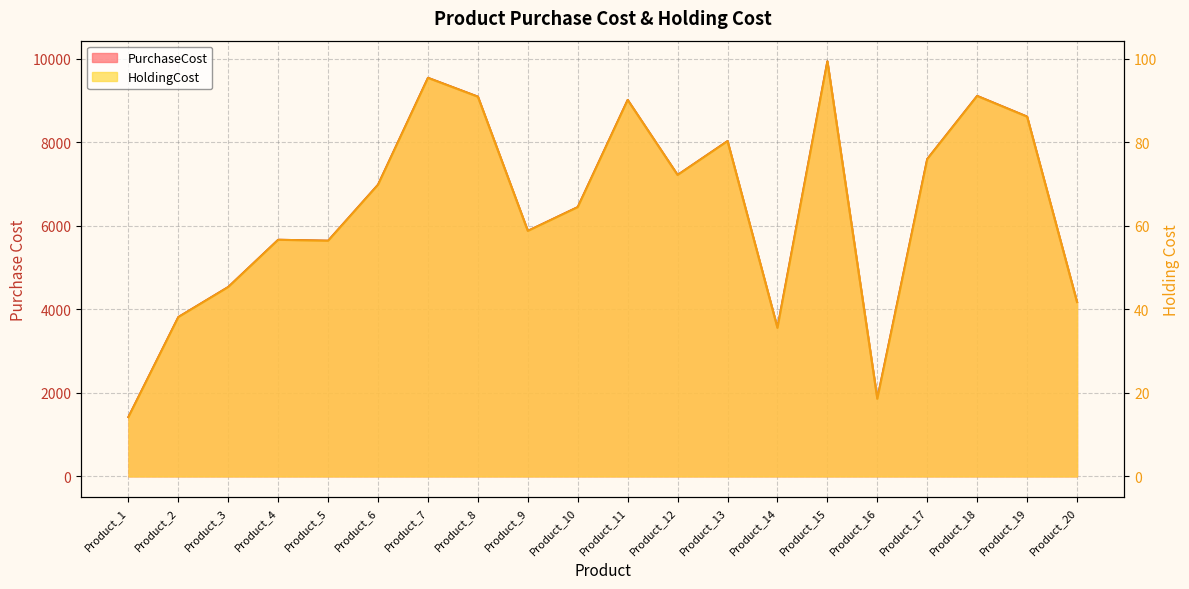

What is the smallest value displayed?

14.2